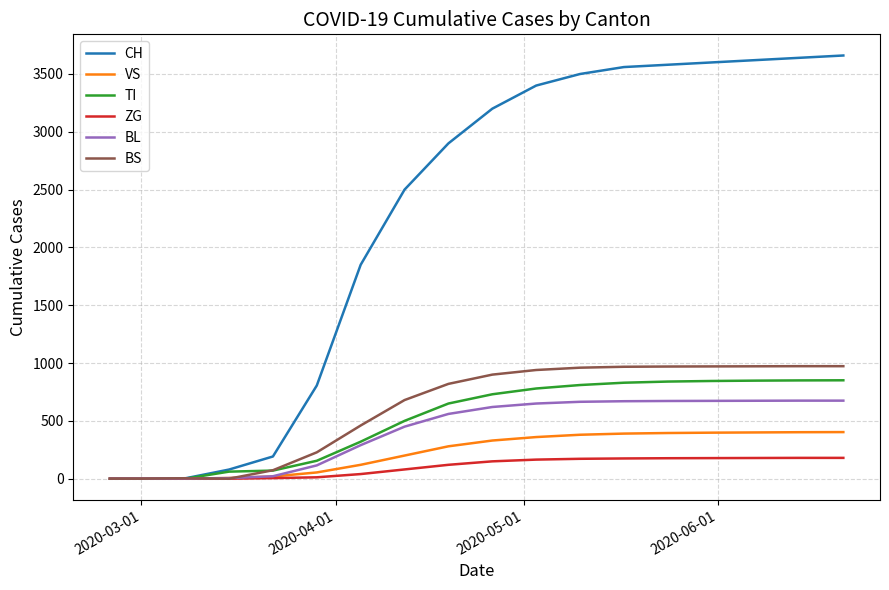

What is the maximum value shown in the chart?

3660